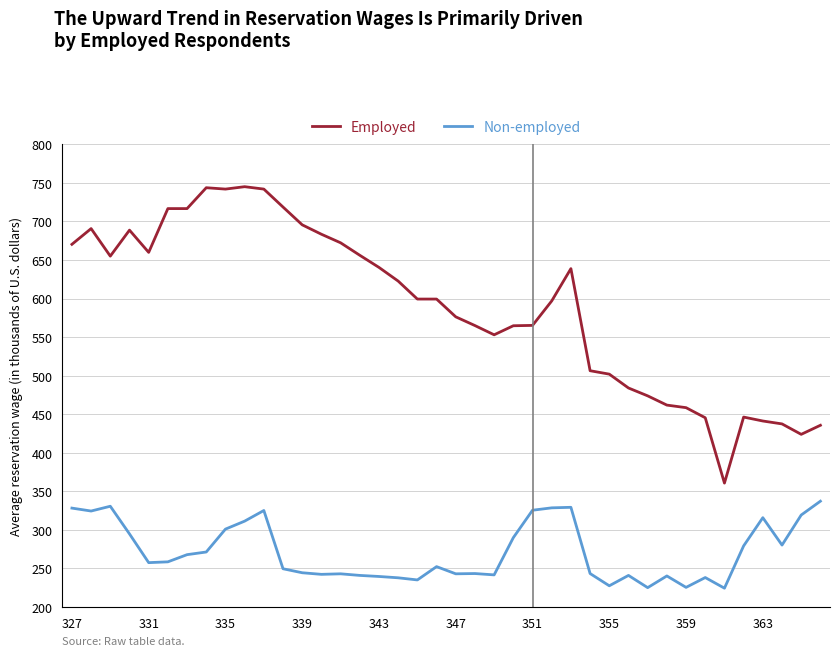

True or false: Non-employed and Employed cross at least once.

False